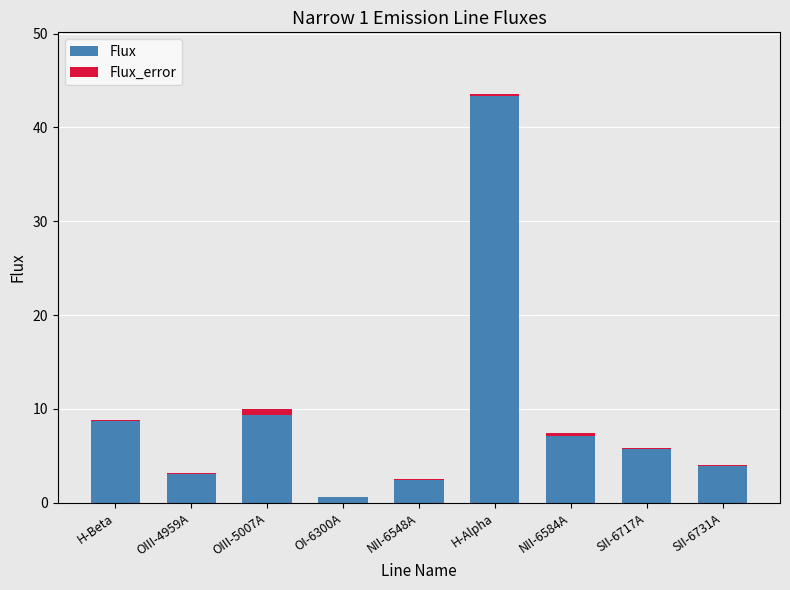

Reading right to left, transcribe the values for Flux.

SII-6731A=3.9	SII-6717A=5.7	NII-6584A=7.1	H-Alpha=43.3	NII-6548A=2.5	OI-6300A=0.6	OIII-5007A=9.4	OIII-4959A=3.0	H-Beta=8.7